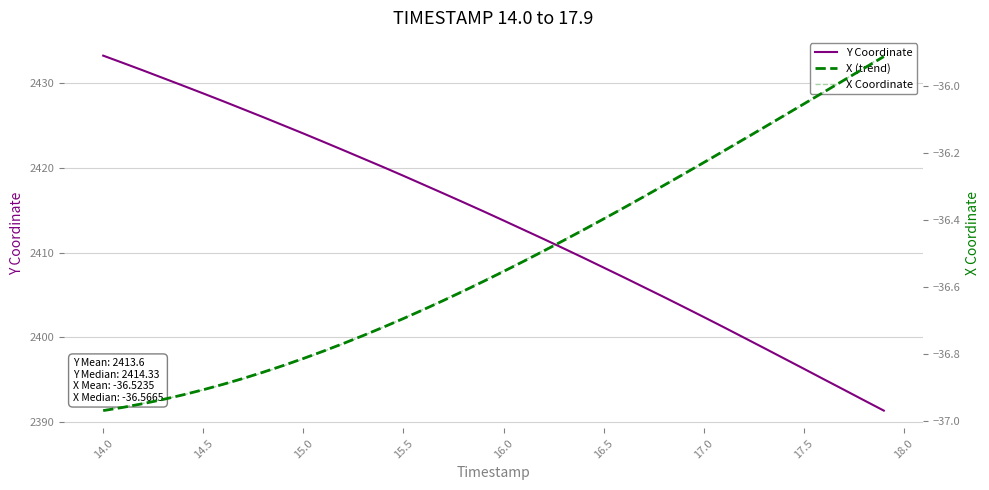

Which series has the largest total across all categories?

Y Coordinate